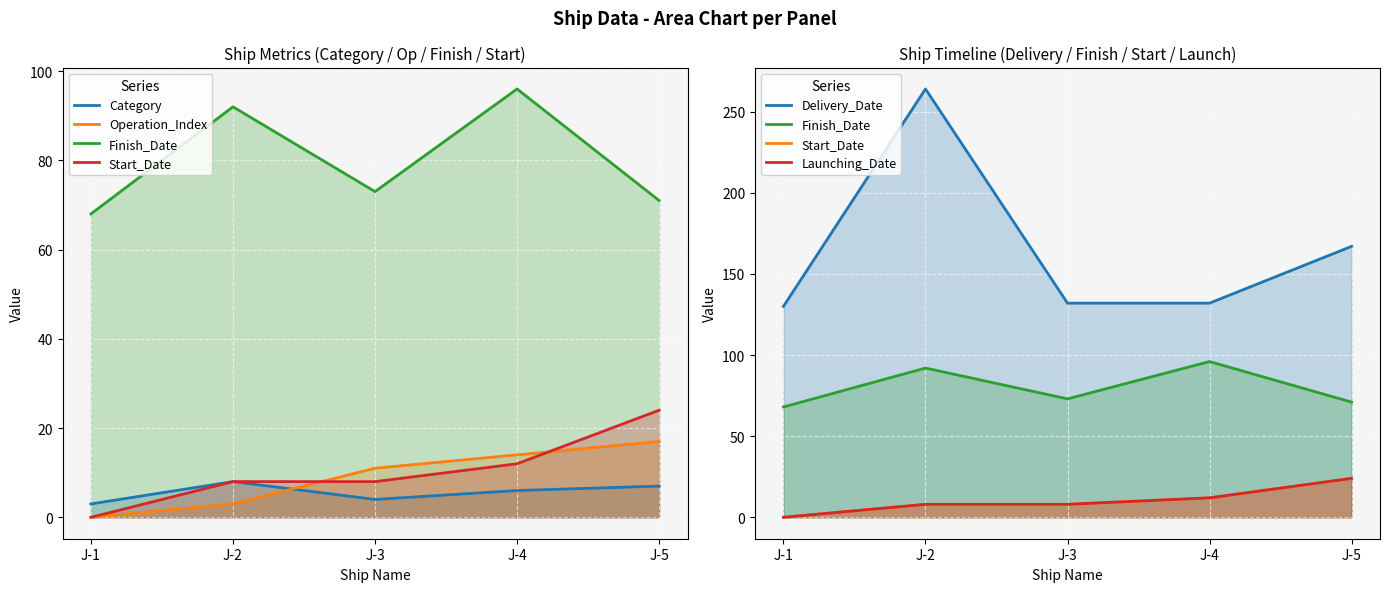

Rank the series at J-3 from lowest to highest value.

Category, Start_Date, Launching_Date, Operation_Index, Finish_Date, Delivery_Date